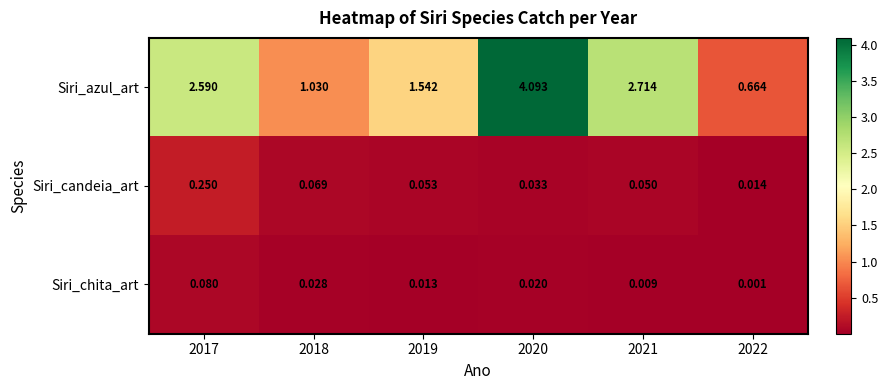

Rank the series by their maximum value, from lowest to highest.

Siri_chita_art, Siri_candeia_art, Siri_azul_art